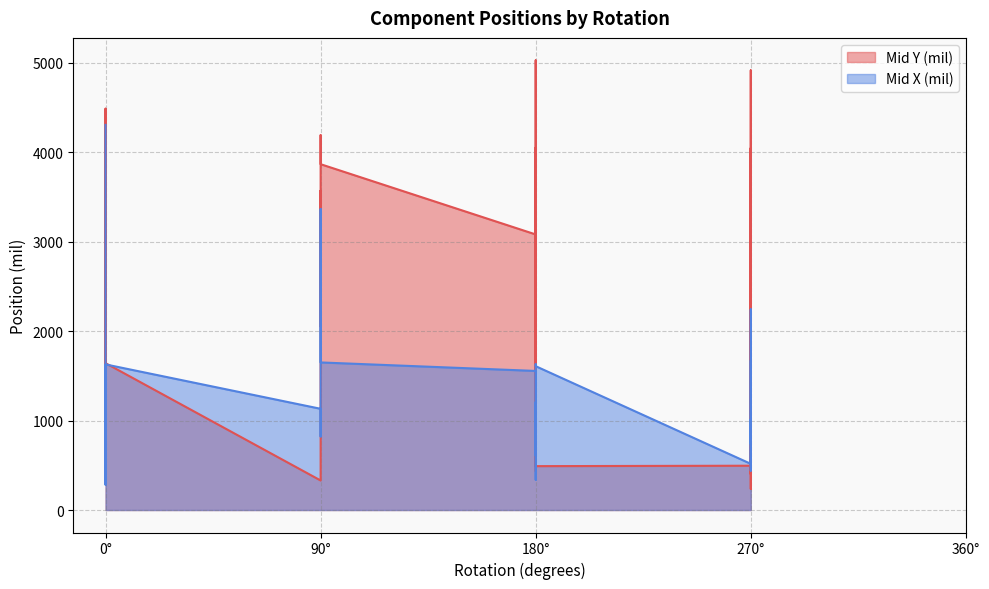

What value does the Mid Y (mil) series have at 180?

3079.0